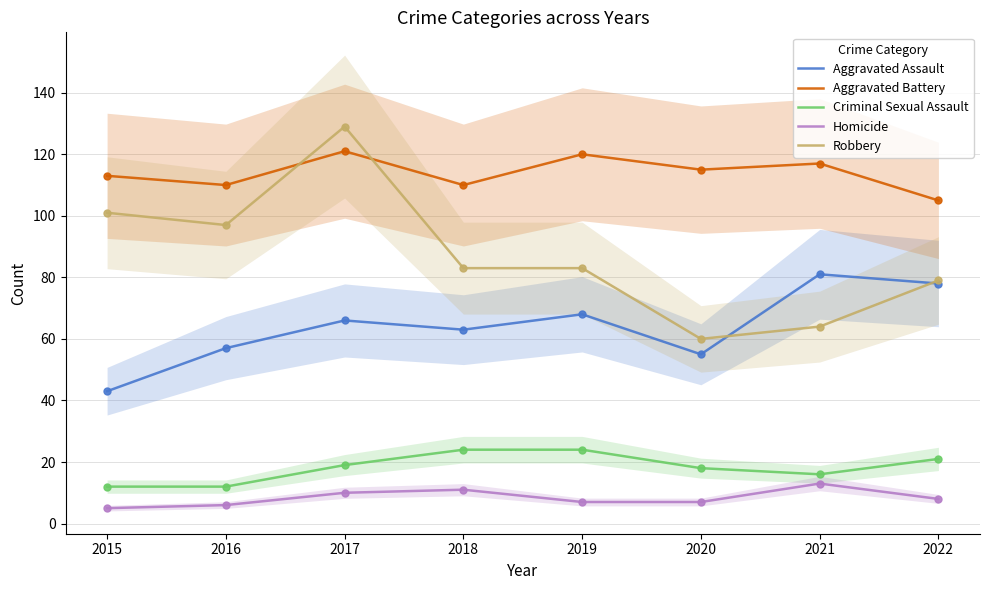

Which series has the widest spread of values?

Robbery